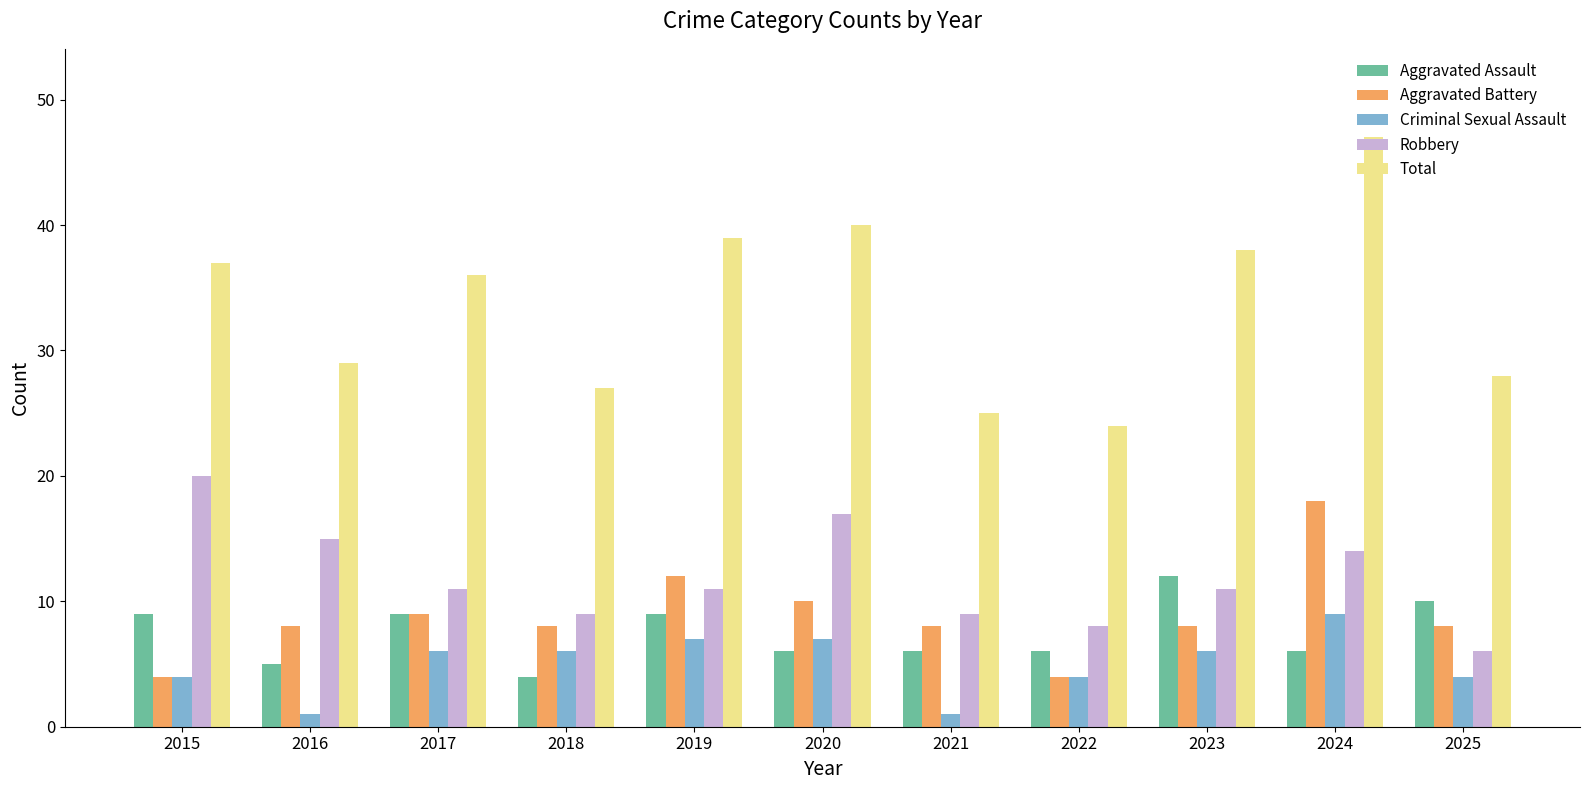

Reading right to left, list all the values displayed in this chart.

Aggravated Assault: 10	6	12	6	6	6	9	4	9	5	9
Aggravated Battery: 8	18	8	4	8	10	12	8	9	8	4
Criminal Sexual Assault: 4	9	6	4	1	7	7	6	6	1	4
Robbery: 6	14	11	8	9	17	11	9	11	15	20
Total: 28	47	38	24	25	40	39	27	36	29	37